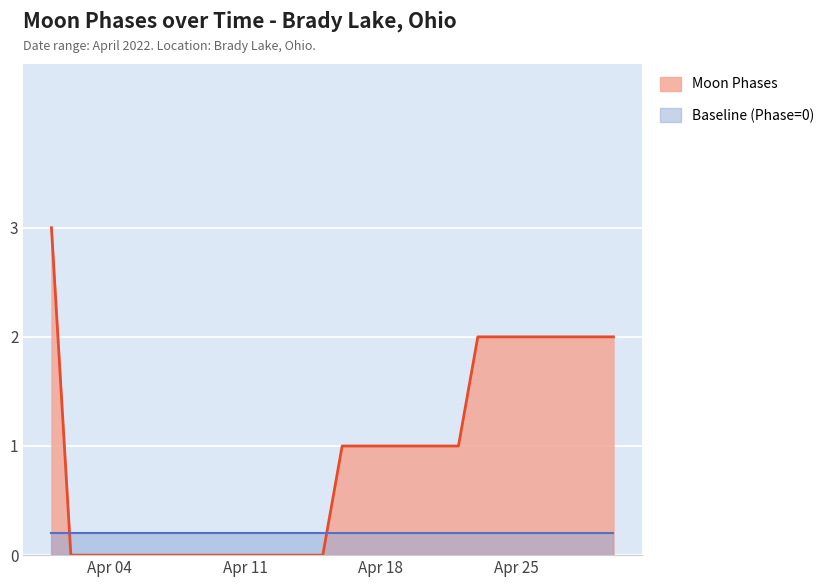

Where is the data nearest to the value 1?

2022-04-16